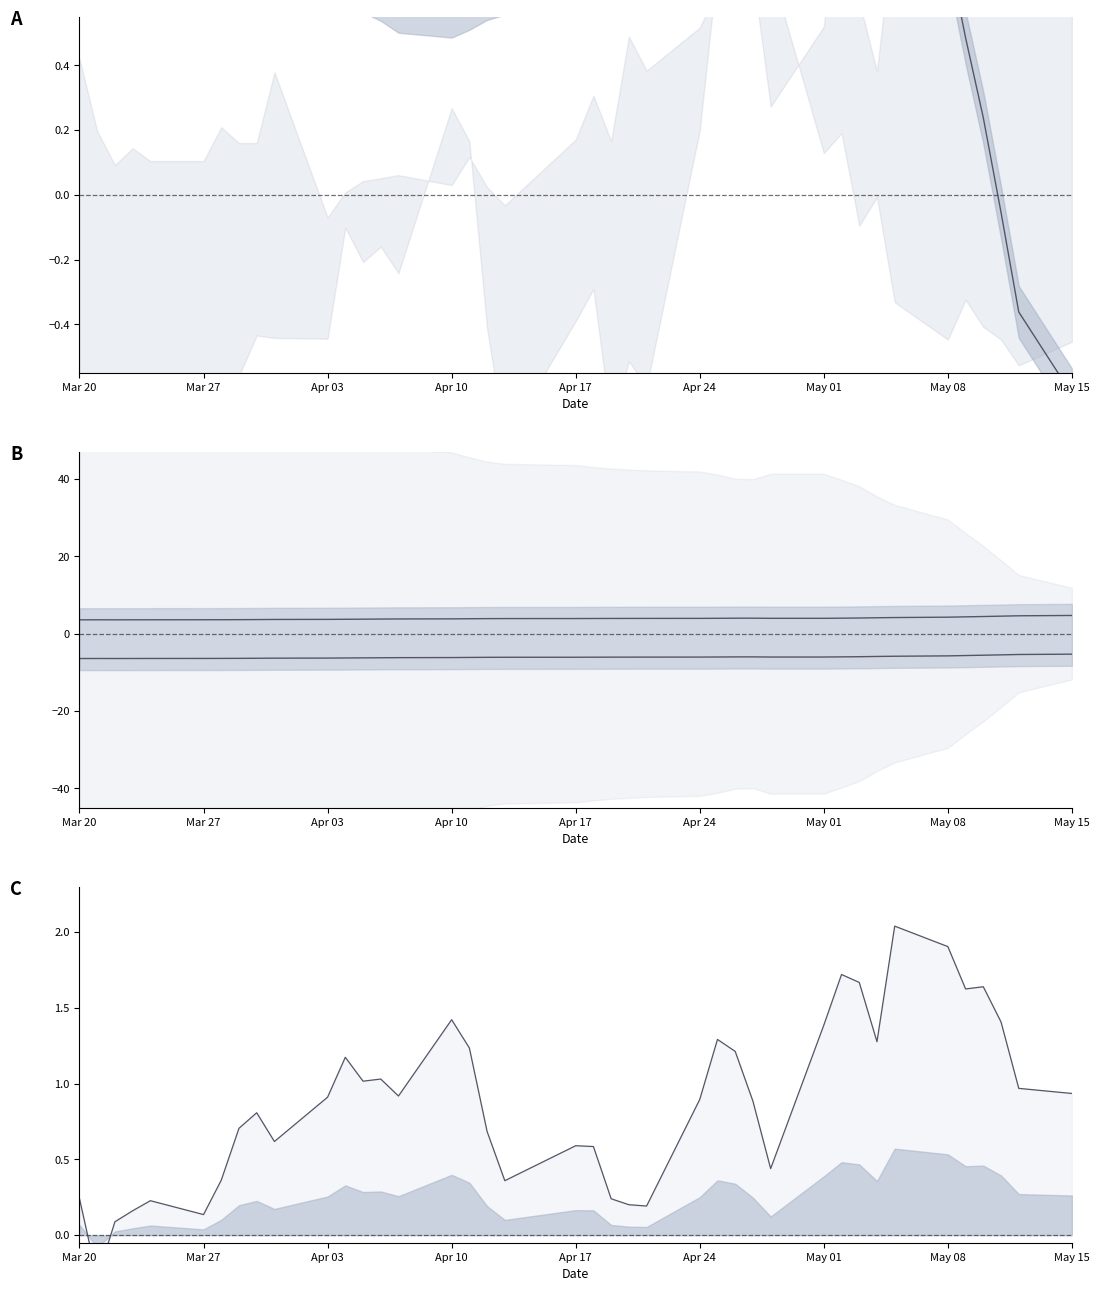

Reading right to left, list all the values displayed in this chart.

alpha: -0.6	-0.4	-0.1	0.2	0.5	0.8	1.0	1.1	1.2	1.3	1.3	1.2	0.9	0.7	0.7	0.7	0.7	0.7	0.7	0.7	0.6	0.6	0.6	0.6	0.6	0.6	0.6	0.6	0.7	0.7	0.7	0.7	0.7	0.7	0.7	0.8	0.8	0.8	0.8	0.8
beta upper: 4.7	4.6	4.5	4.4	4.4	4.3	4.2	4.1	4.0	4.0	4.0	4.0	4.0	4.0	4.0	4.0	3.9	3.9	3.9	3.9	3.9	3.9	3.9	3.9	3.8	3.8	3.8	3.7	3.7	3.7	3.7	3.6	3.6	3.6	3.6	3.6	3.6	3.6	3.6	3.6
beta lower: -5.3	-5.4	-5.5	-5.6	-5.6	-5.7	-5.8	-5.9	-6.0	-6.0	-6.0	-6.0	-6.0	-6.0	-6.0	-6.0	-6.1	-6.1	-6.1	-6.1	-6.1	-6.1	-6.1	-6.1	-6.2	-6.2	-6.2	-6.3	-6.3	-6.3	-6.3	-6.4	-6.4	-6.4	-6.4	-6.4	-6.4	-6.4	-6.4	-6.4
spread: 0.9	1.0	1.4	1.6	1.6	1.9	2.0	1.3	1.7	1.7	1.4	0.4	0.9	1.2	1.3	0.9	0.2	0.2	0.2	0.6	0.6	0.4	0.7	1.2	1.4	0.9	1.0	1.0	1.2	0.9	0.6	0.8	0.7	0.4	0.1	0.2	0.2	0.1	-0.3	0.2